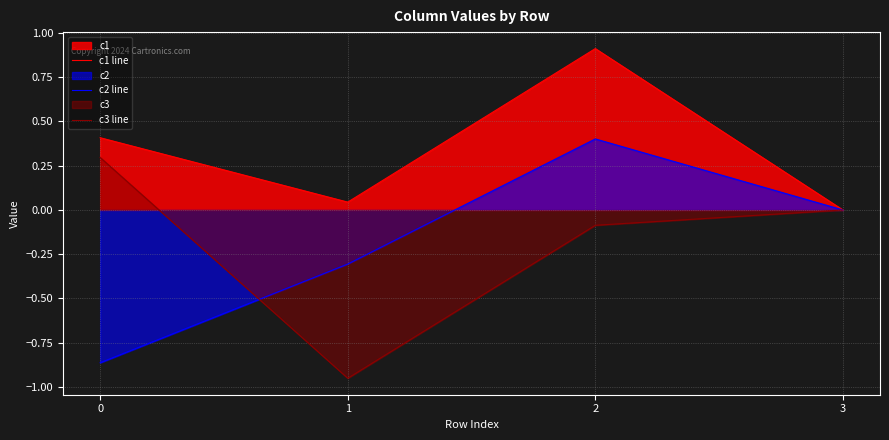

Does the chart have visible grid lines?

Yes